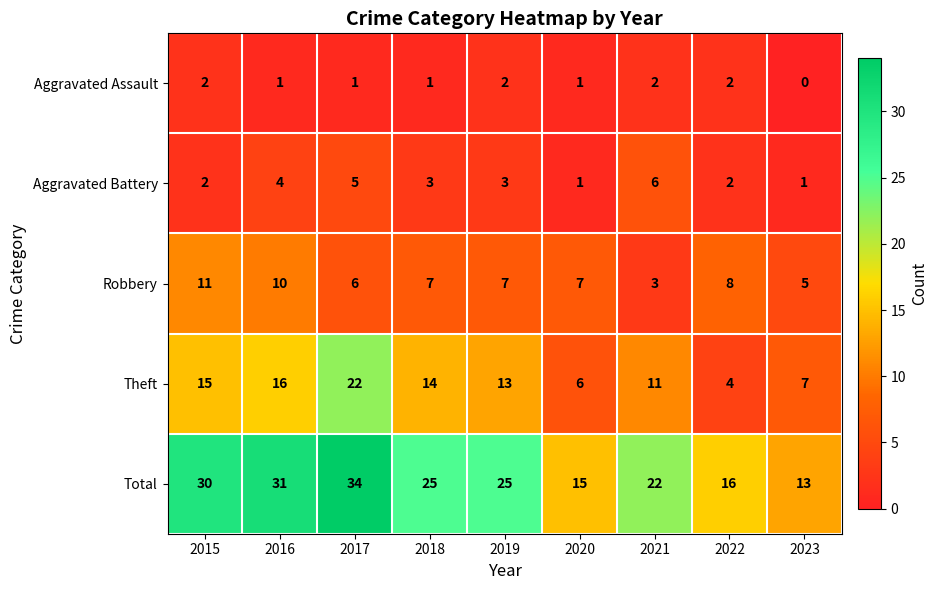

Which series has the largest total across all categories?

Total